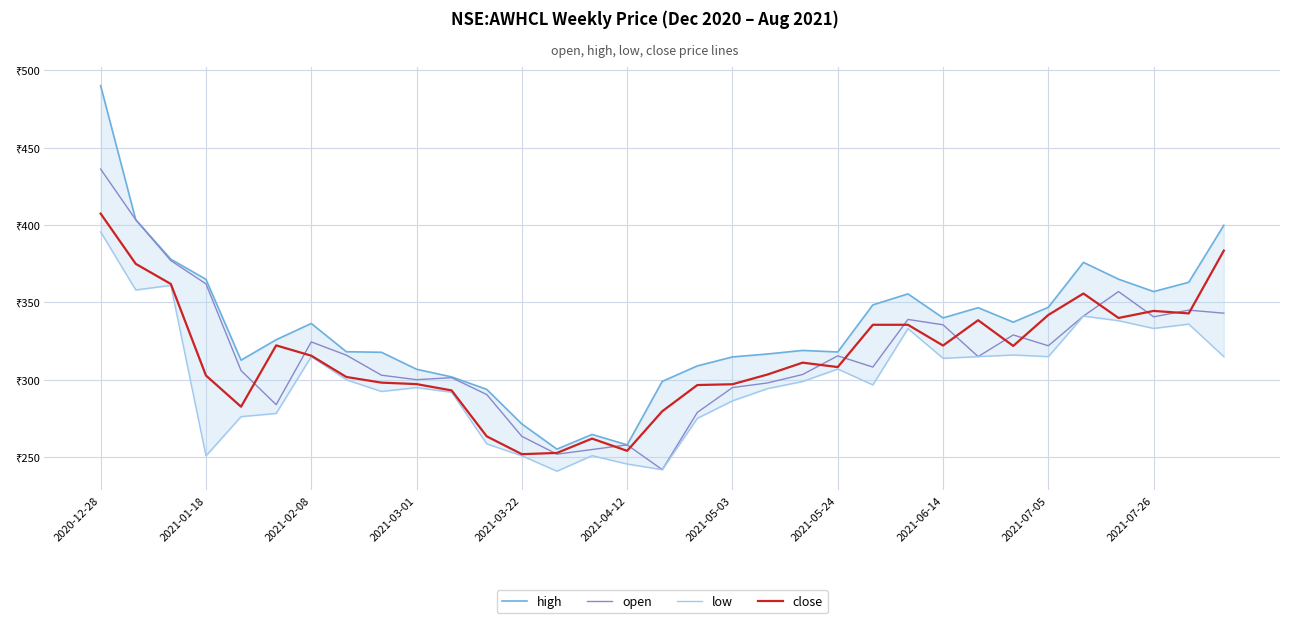

Is it true that low equals 156.2 at 22?

False